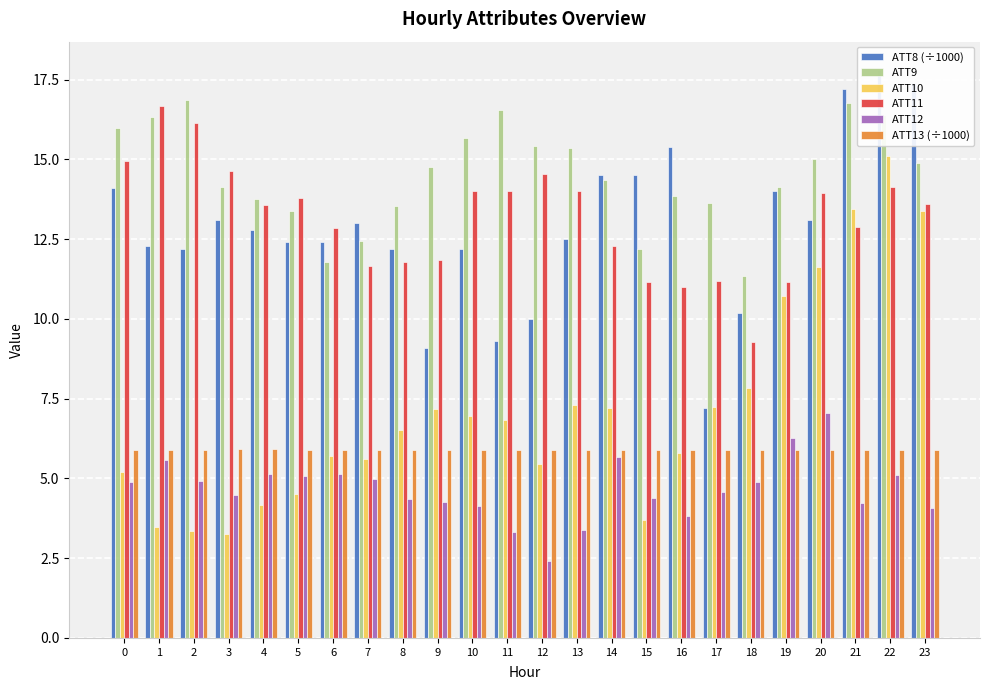

Which has a higher value, 13 or 6?

13